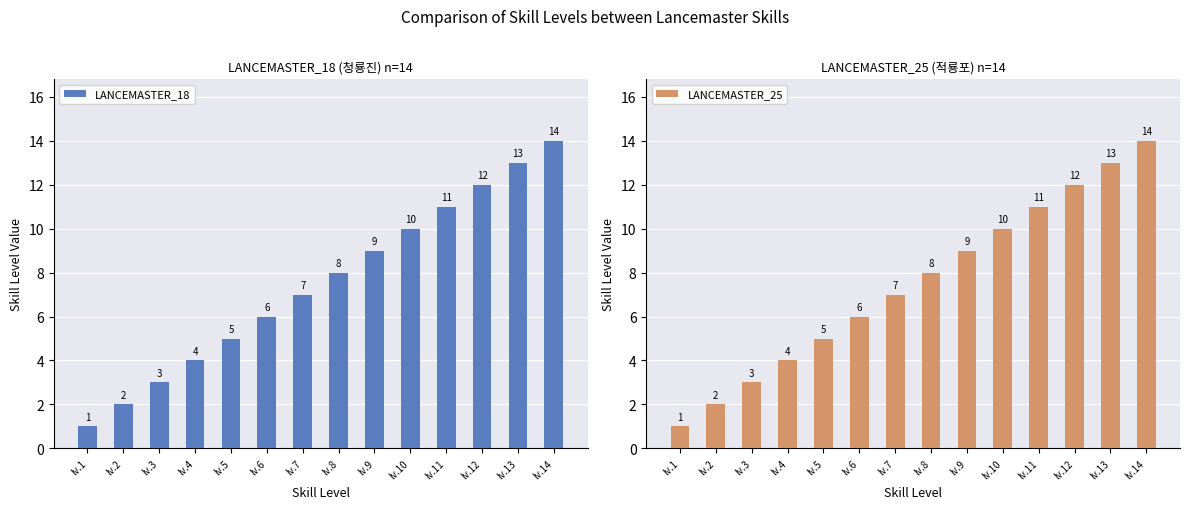

How many bars are there in each group?

2